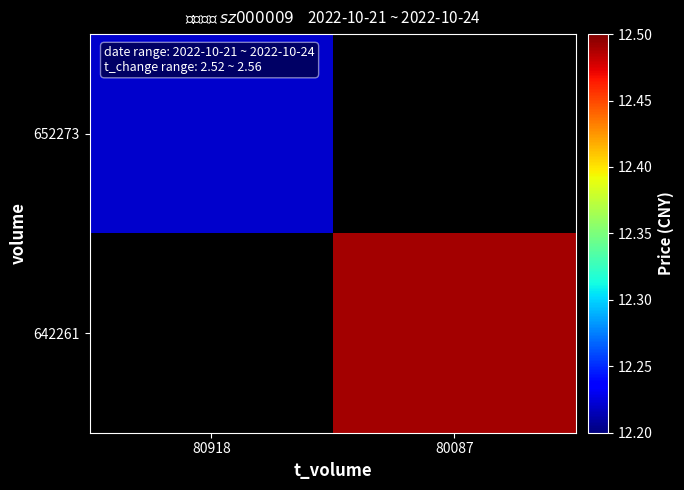

Reading left to right, what are all the values shown in this chart?

652273: 80918=12.2	80087=0.0
642261: 80918=0.0	80087=12.5